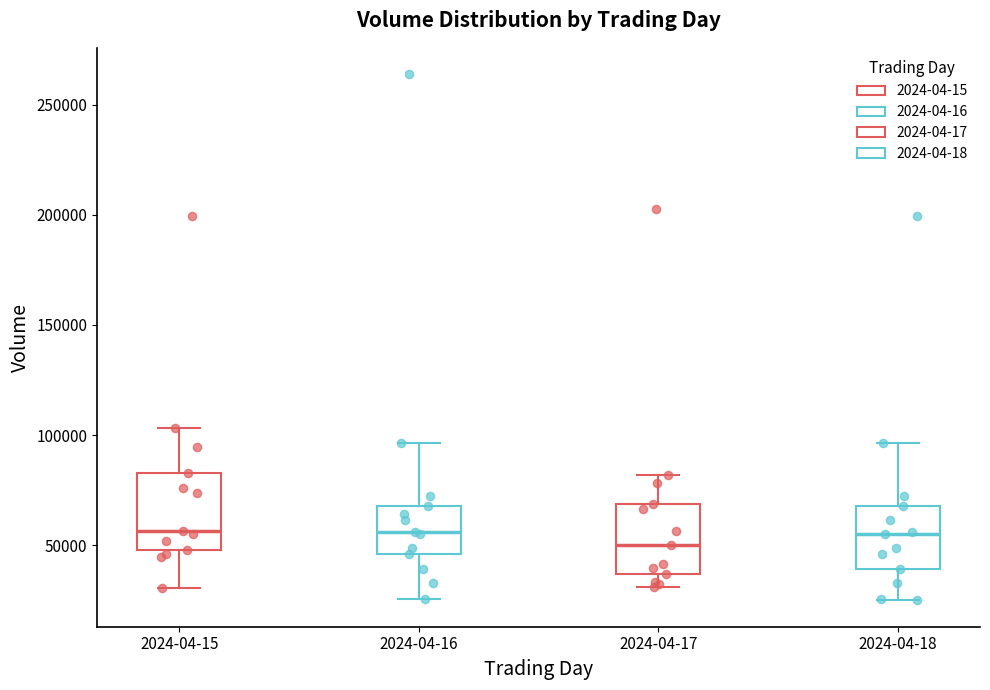

Which box's median line is the lowest?

2024-04-17